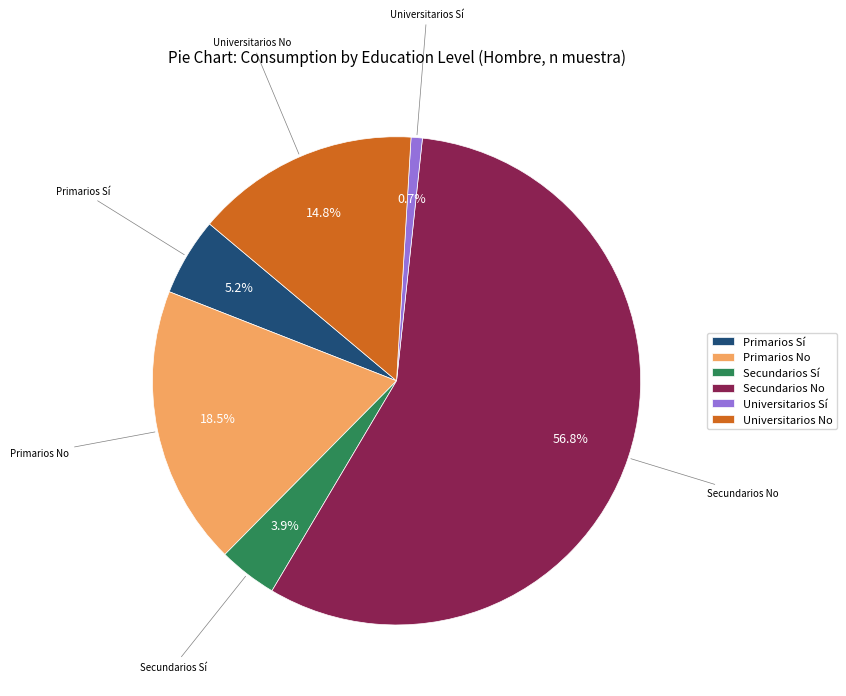

Combined, what portion of the pie is Universitarios Sí and Secundarios Sí?

4.6%